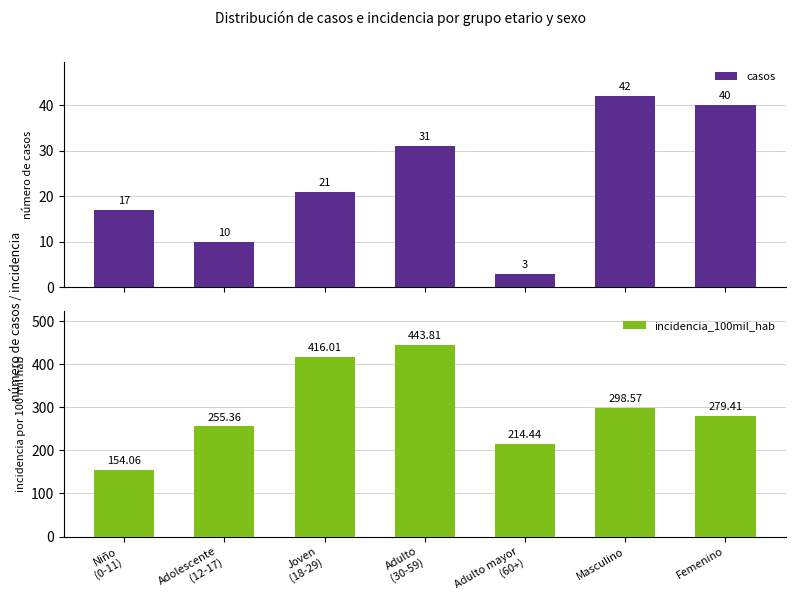

At which label is incidencia_100mil_hab closest to 298?

Masculino